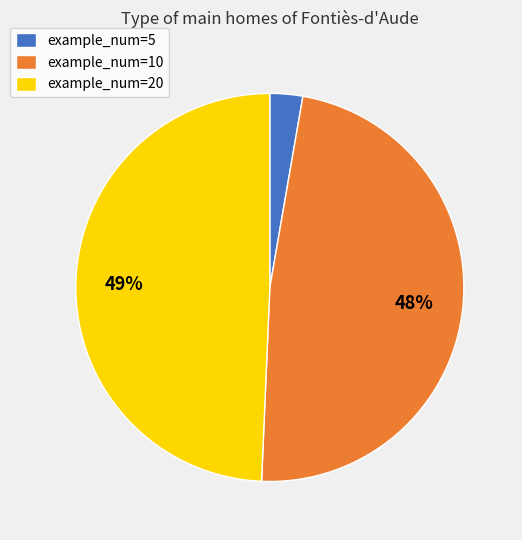

Rank the categories by value from highest to lowest.

example_num=20, example_num=10, example_num=5